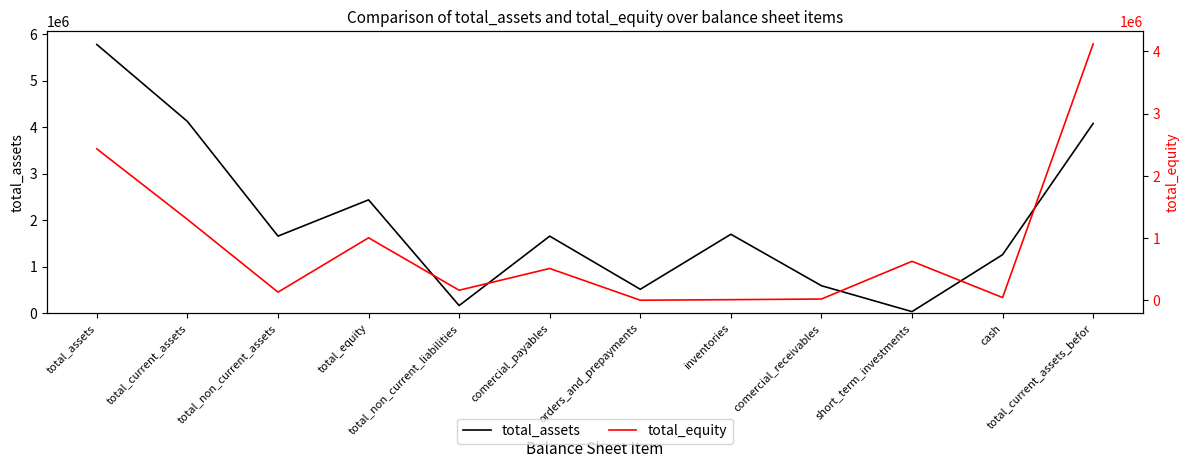

Reading left to right, what are all the values shown in this chart?

total_assets: total_assets=5775327	total_current_assets=4120830	total_non_current_assets=1654497	total_equity=2434039	total_non_current_liabilities=160515	comercial_payables=1653795	orders_and_prepayments=510780	inventories=1694013	comercial_receivables=587617	short_term_investments=30000	cash=1255330	total_current_assets_befor=4077740
total_equity: total_assets=2434039	total_current_assets=1300000	total_non_current_assets=130000	total_equity=1004039	total_non_current_liabilities=160515	comercial_payables=510780	orders_and_prepayments=265	inventories=9076	comercial_receivables=19320	short_term_investments=625836	cash=43090	total_current_assets_befor=4120830